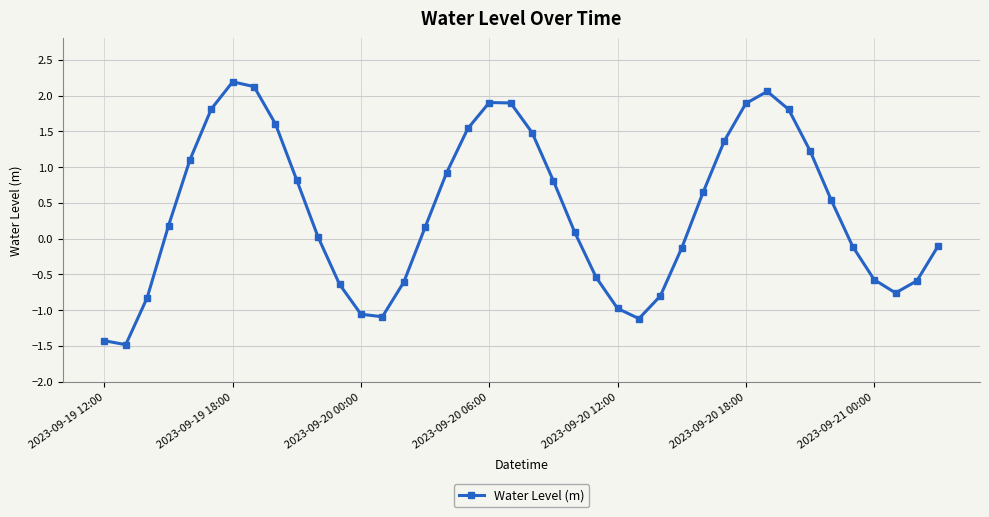

How many interior local peaks (higher than both neighbors) does the data have?

3